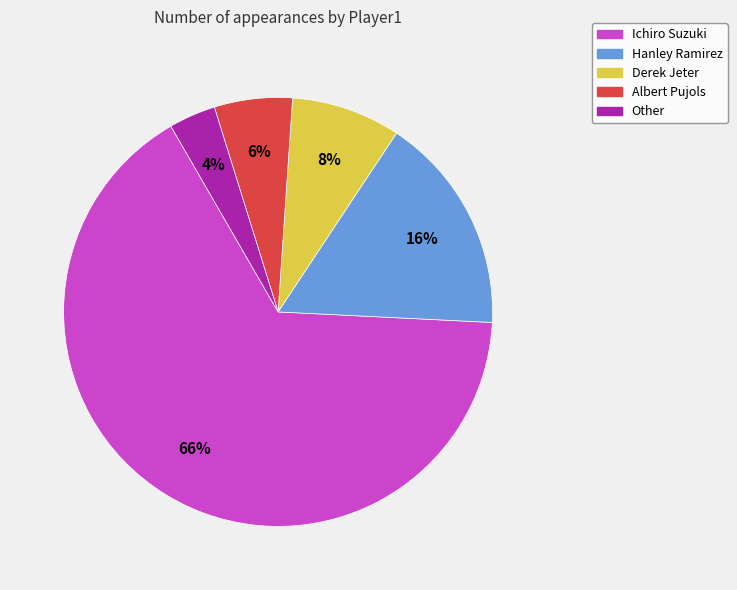

To the nearest percent, what percentage of the pie is Other?

4%